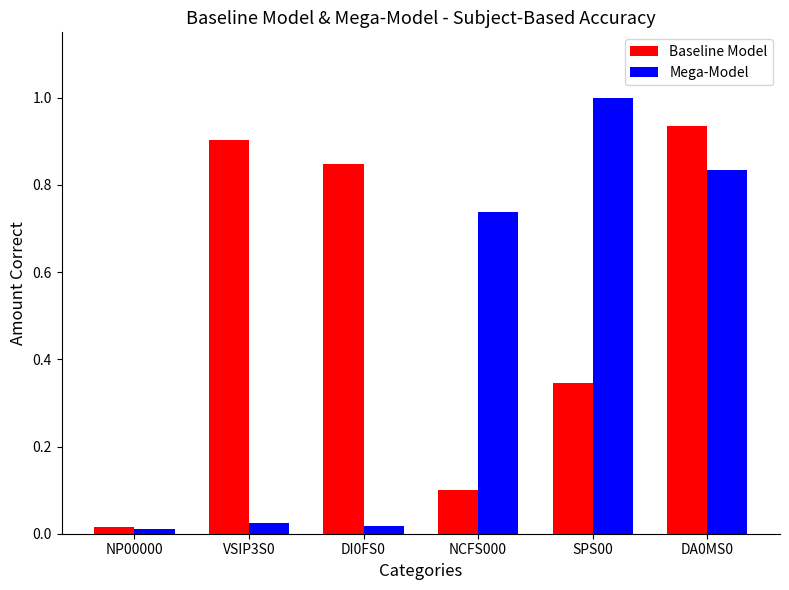

What is the maximum value shown in the chart?

1.0